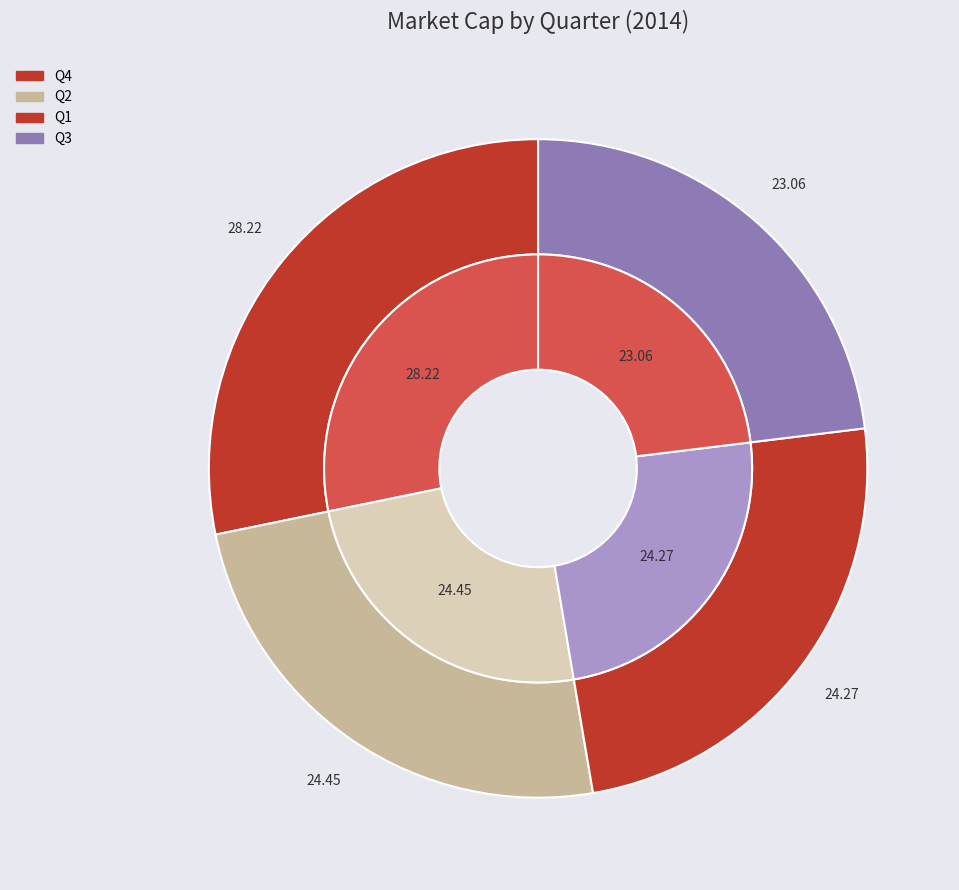

To the nearest percent, what is the average slice percentage?

25%